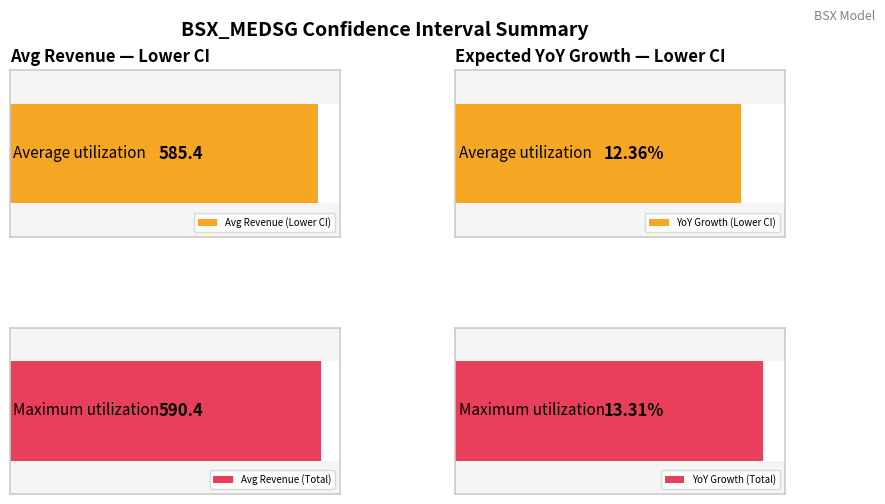

How many bars are there in total?

4